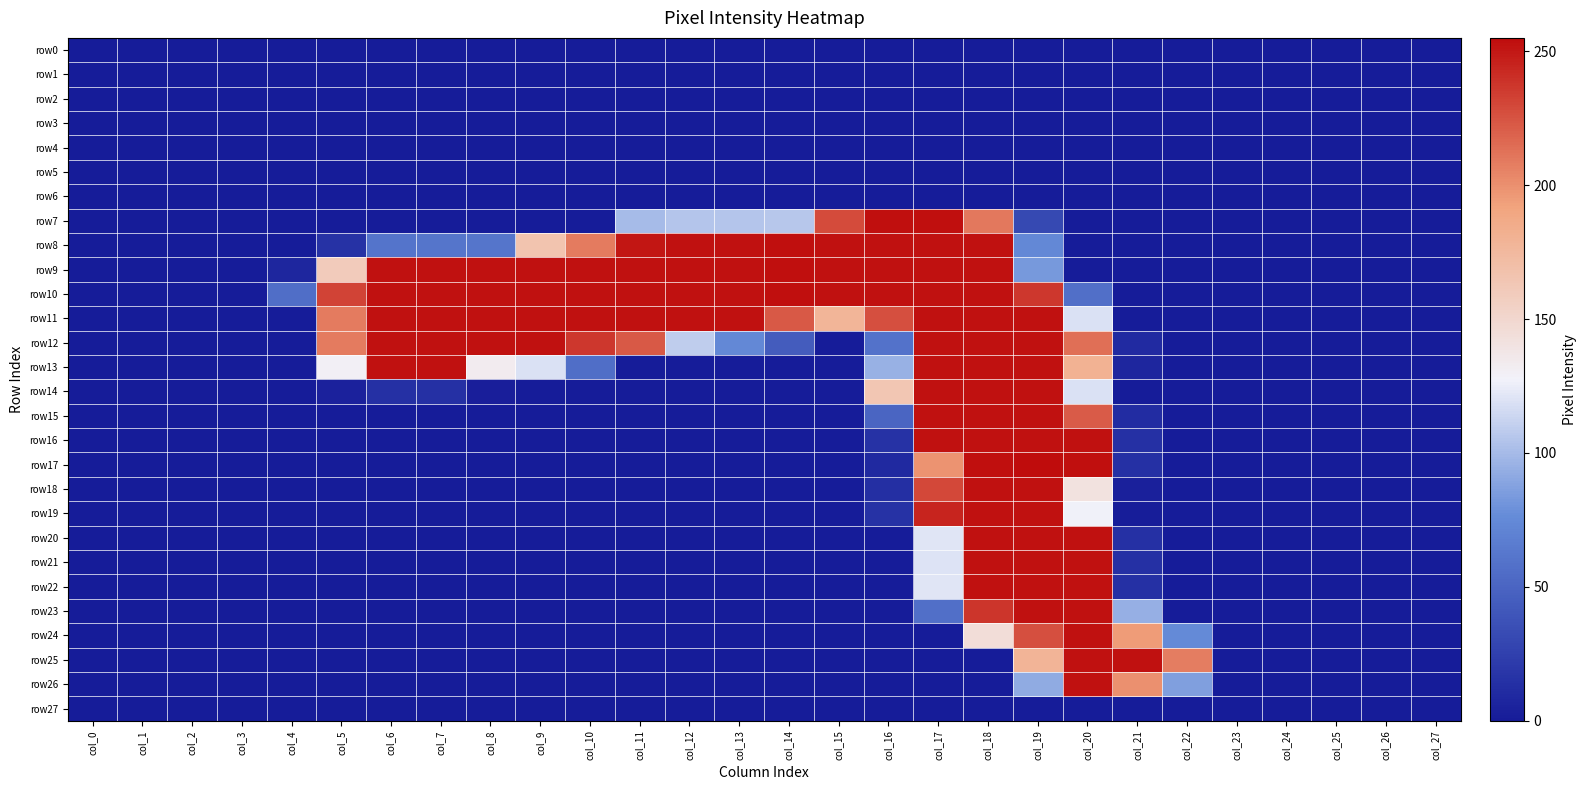

Between col_23 and col_6, which is larger?

col_23